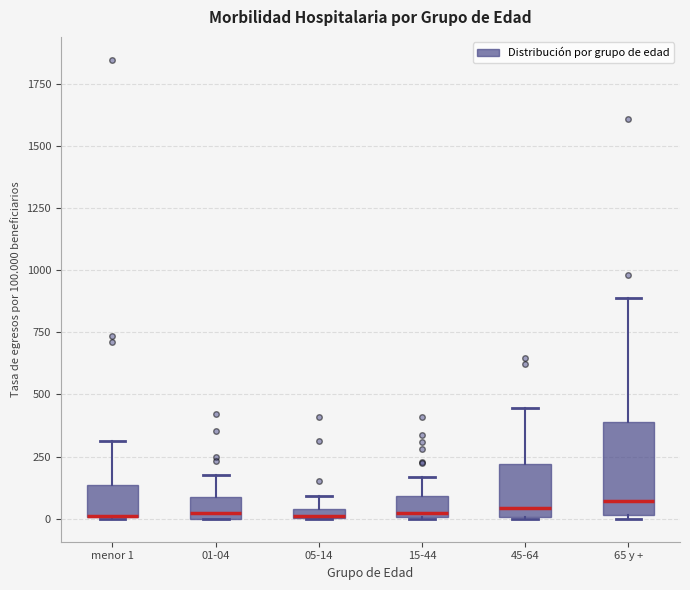

Which box is the tallest, from its lower edge to its upper edge?

65 y +